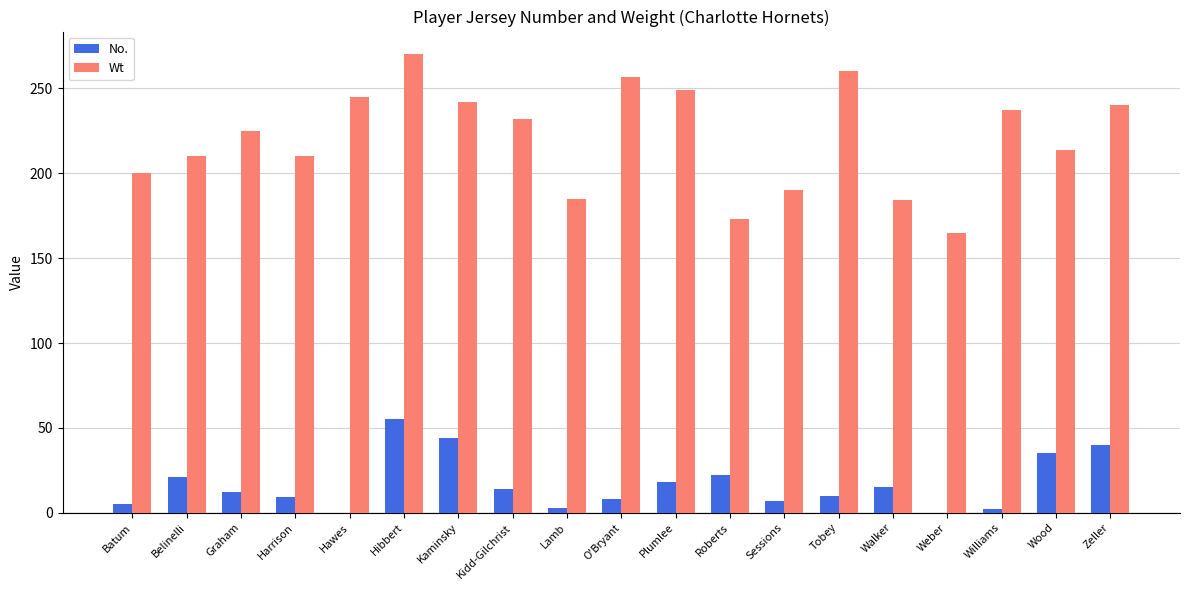

Which series changed the most between Walker and Wood?

Wt